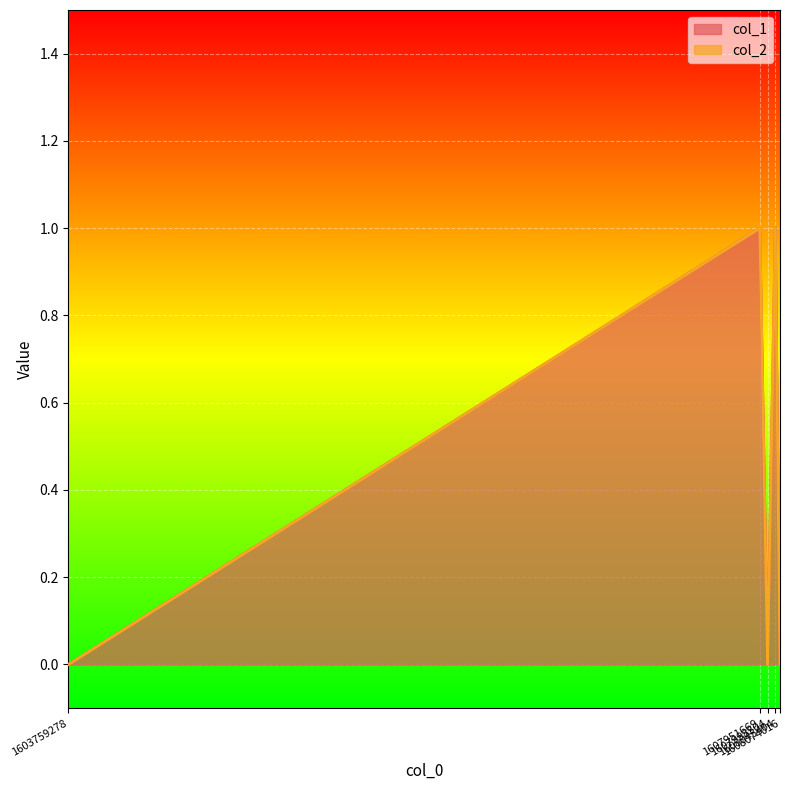

The value at 1603759278 is 0. True or false?

False